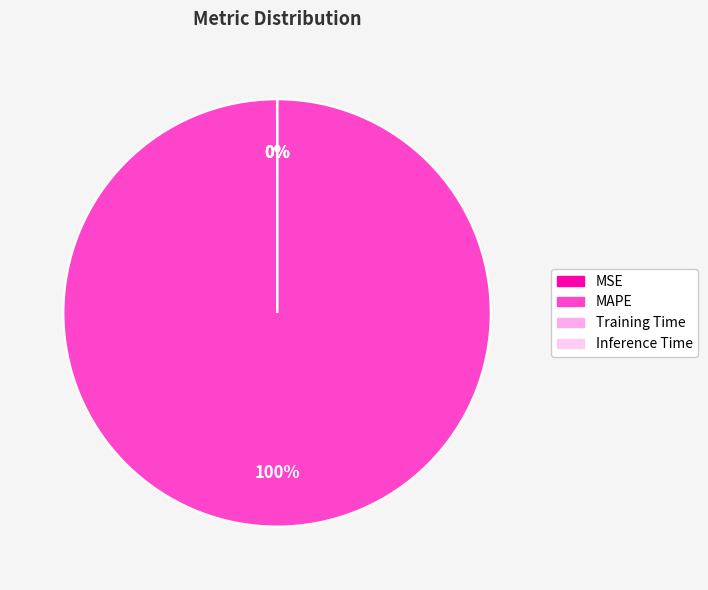

True or false: MAPE accounts for 100% of the total.

True